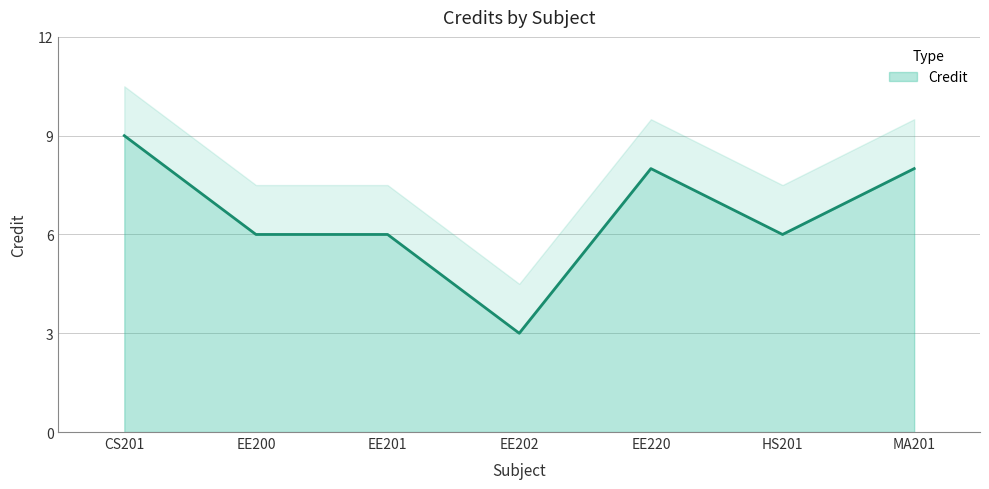

What is the approximate value at CS201?

9